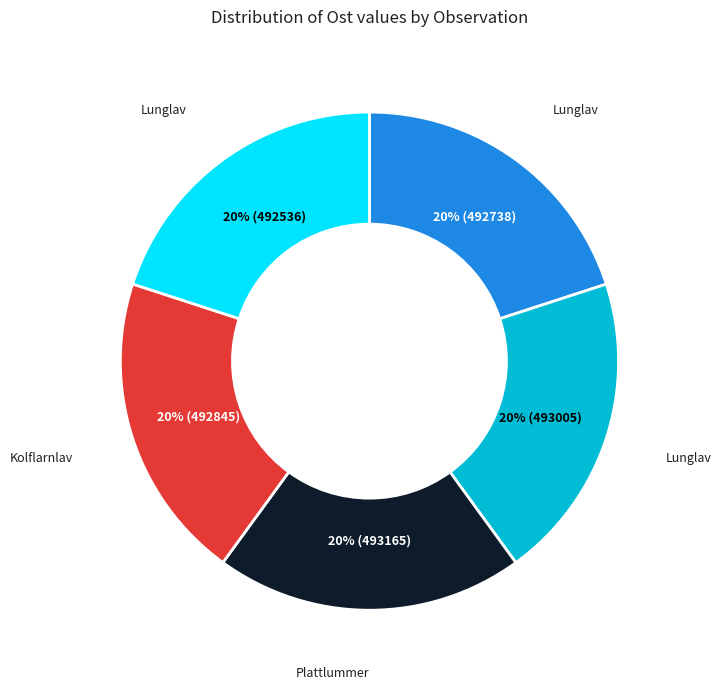

Is there any slice that represents more than half of the pie?

No